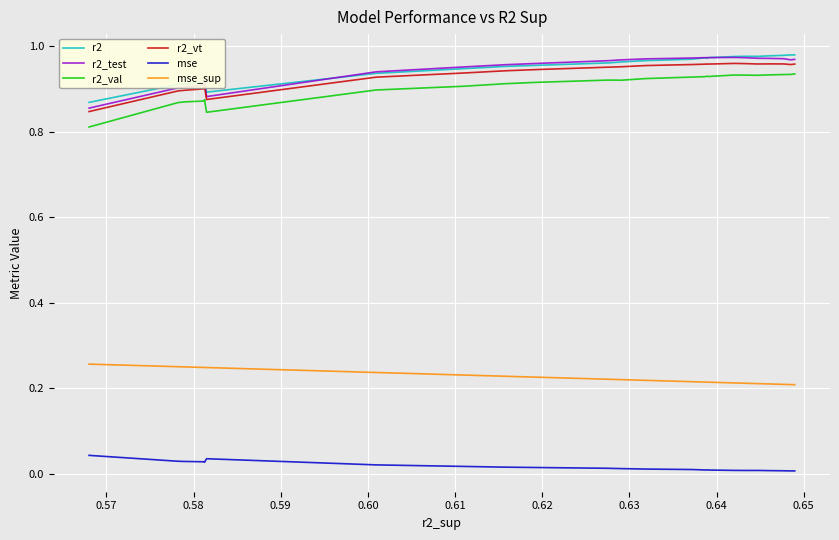

True or false: mse and r2_val cross at least once.

False